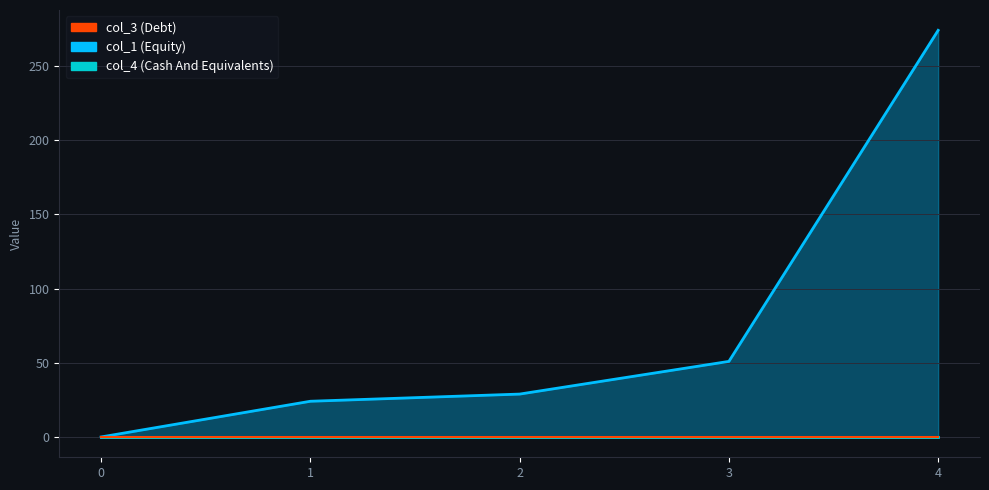

What is the difference between the highest and lowest values at 3?

50.9